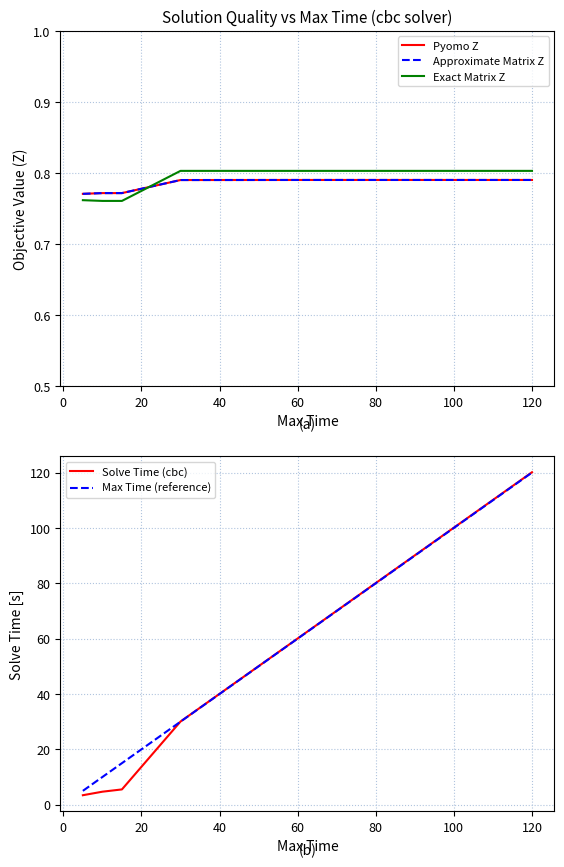

Where is Max Time (reference) nearest to the value 62?

60